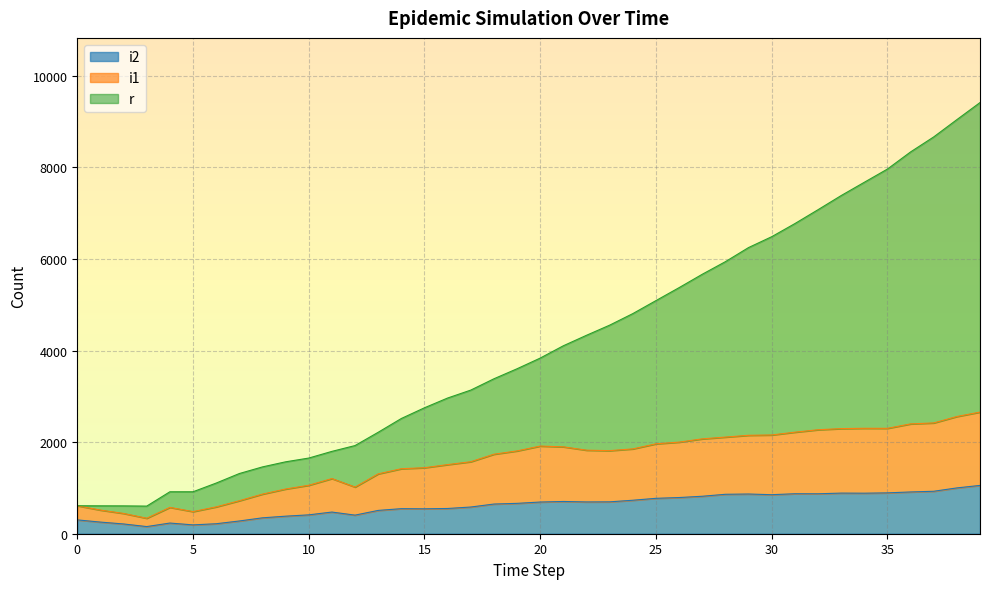

List the labels in order of i2 value, largest first.

39, 38, 37, 36, 35, 33, 34, 31, 32, 29, 28, 30, 27, 26, 25, 24, 21, 23, 22, 20, 19, 18, 17, 16, 14, 15, 13, 11, 10, 12, 9, 8, 0, 7, 1, 4, 6, 2, 5, 3